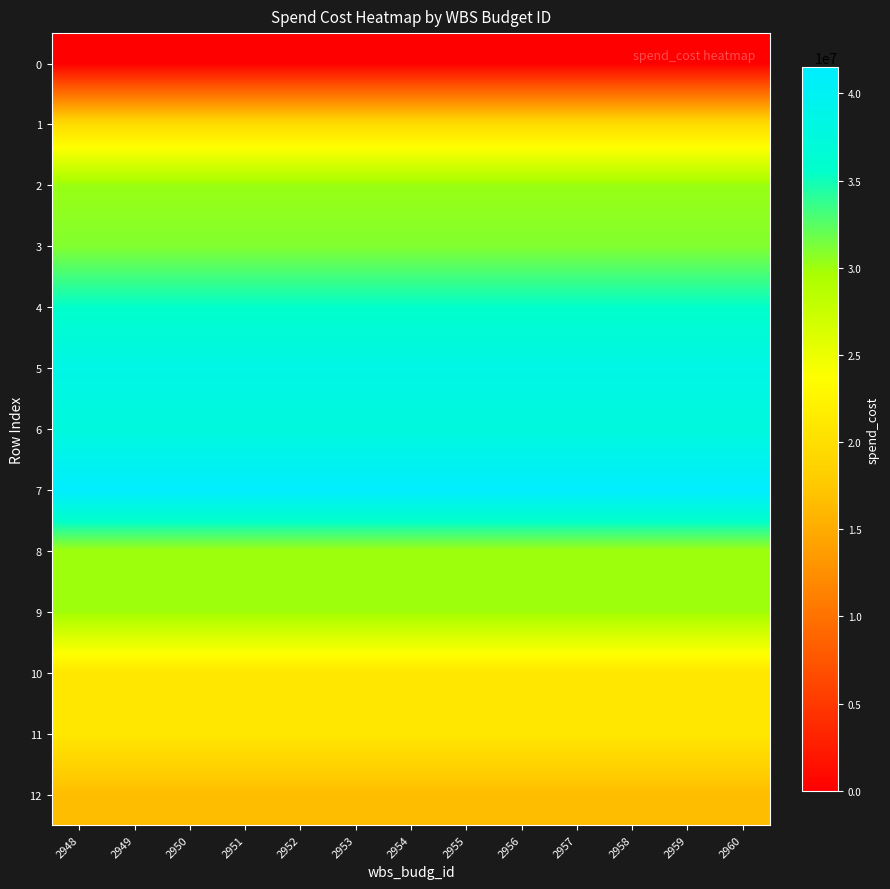

Which label corresponds to the smallest value in the chart?

2948